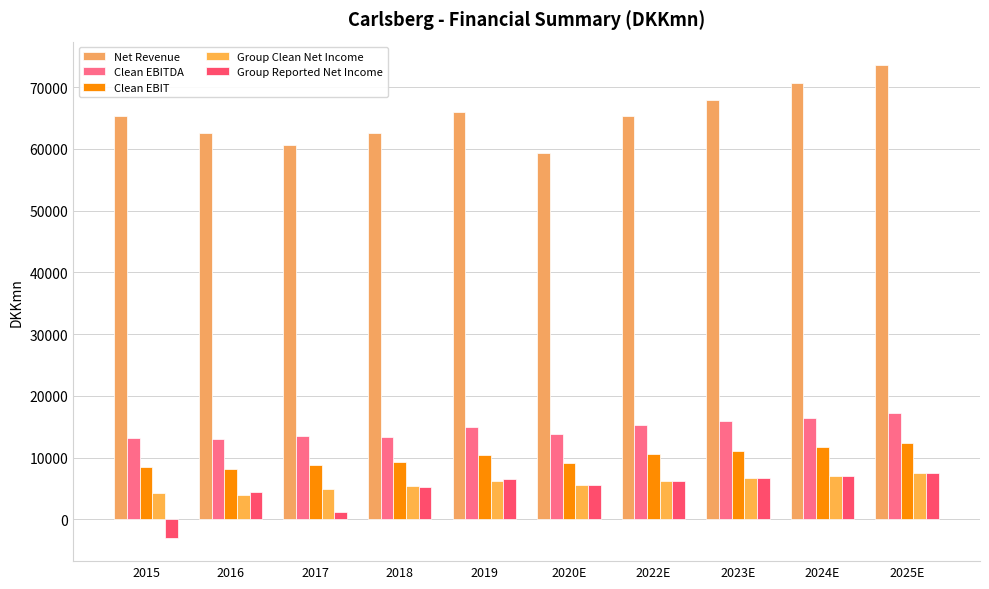

What is the smallest value displayed?

-2926.0